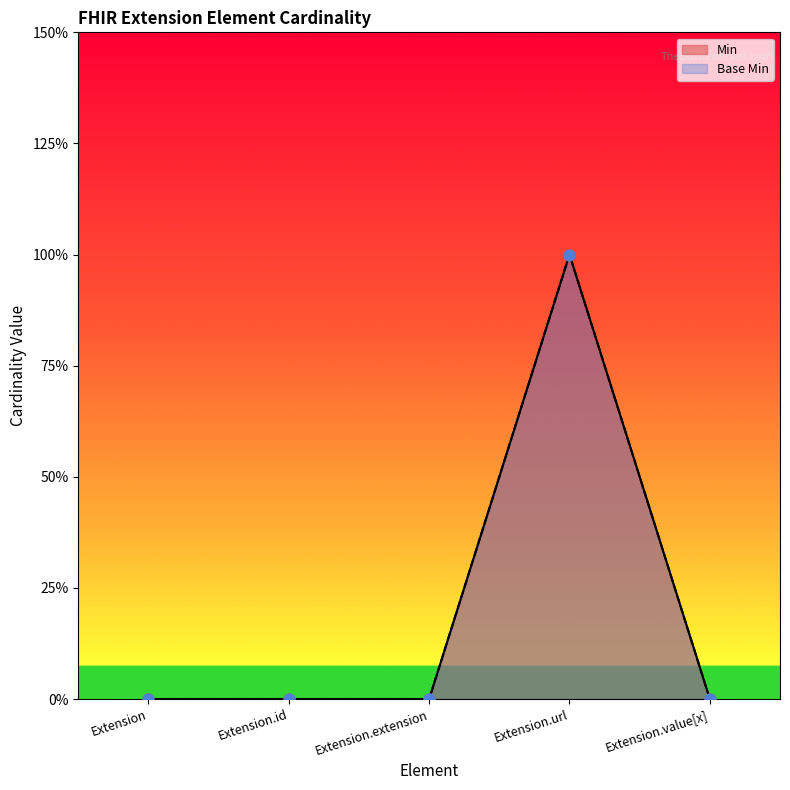

What are all the series names shown in the legend?

Min, Base Min